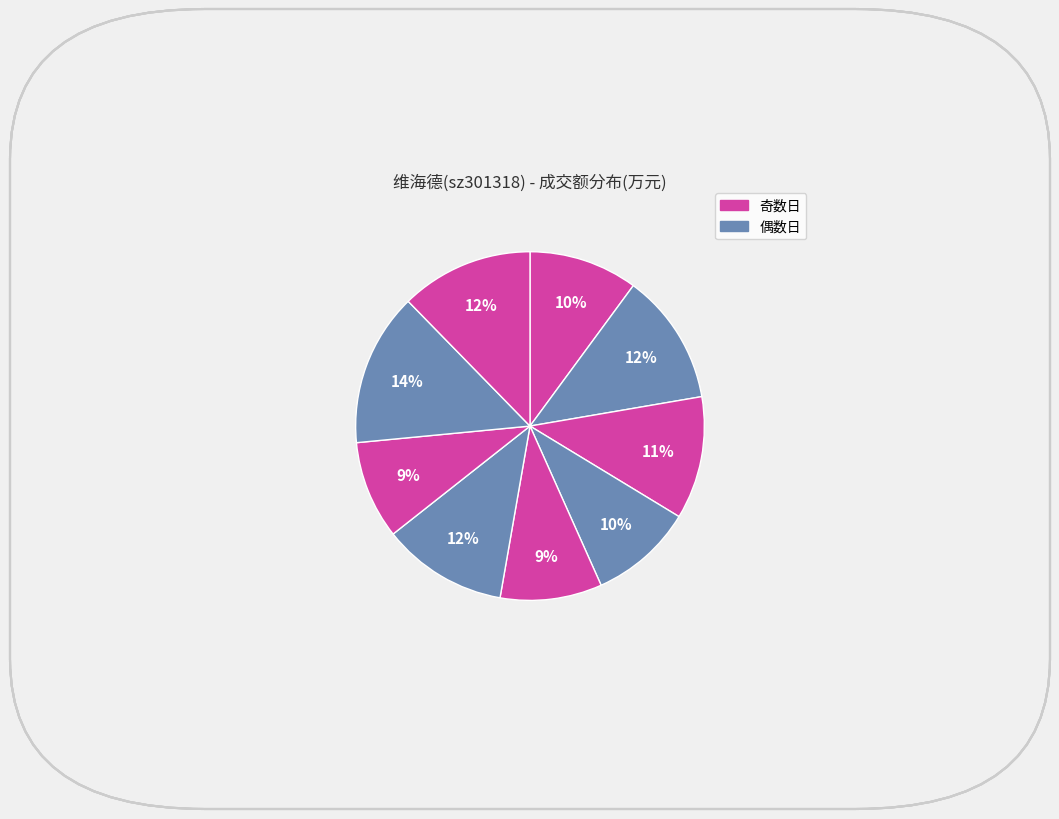

How many segments does this pie chart have?

9